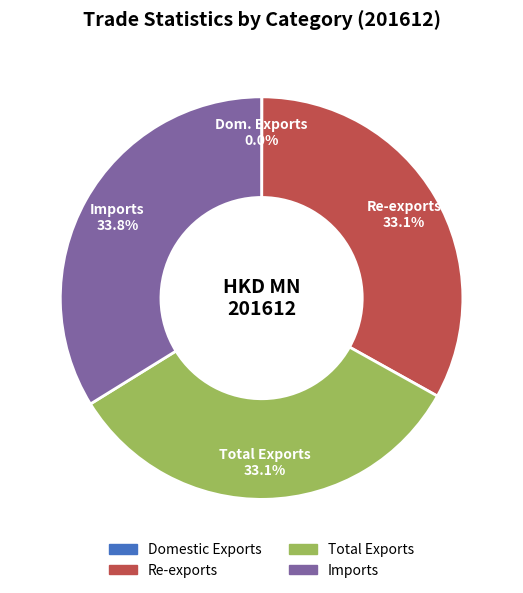

What percentage is the Total Exports slice, to the nearest percent?

33%